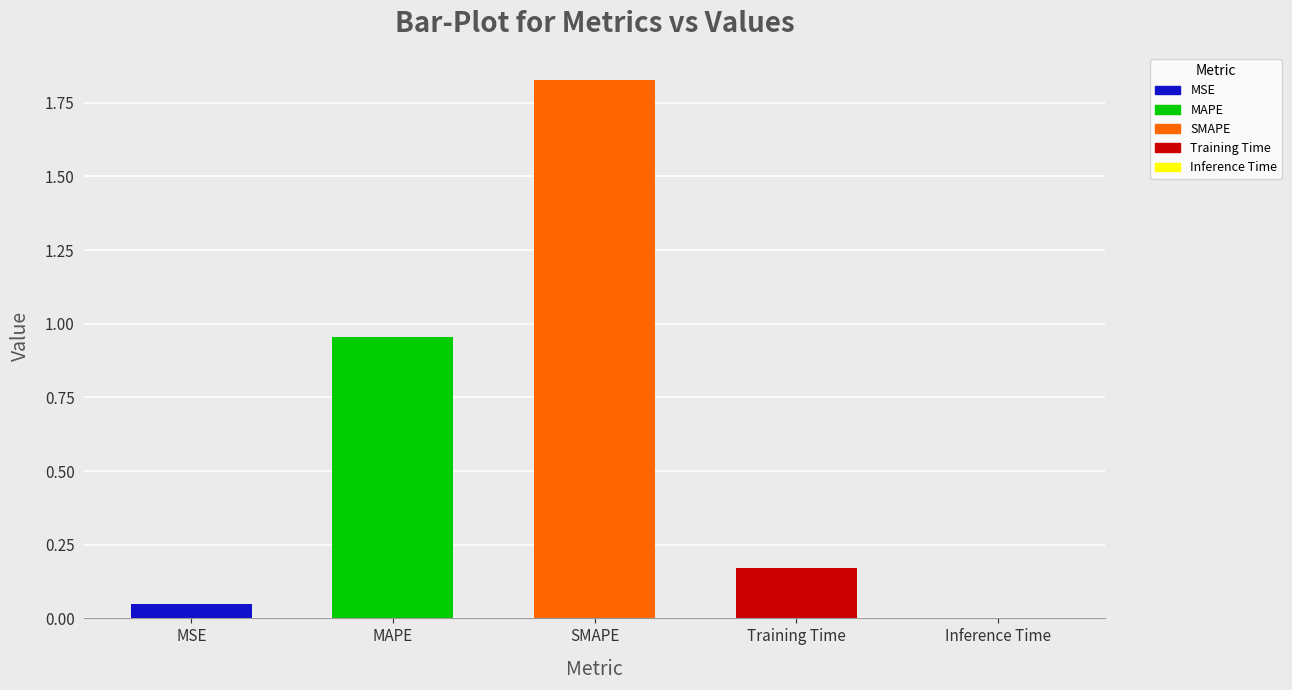

The chart shows a value of 1.0 at MAPE. True or false?

True